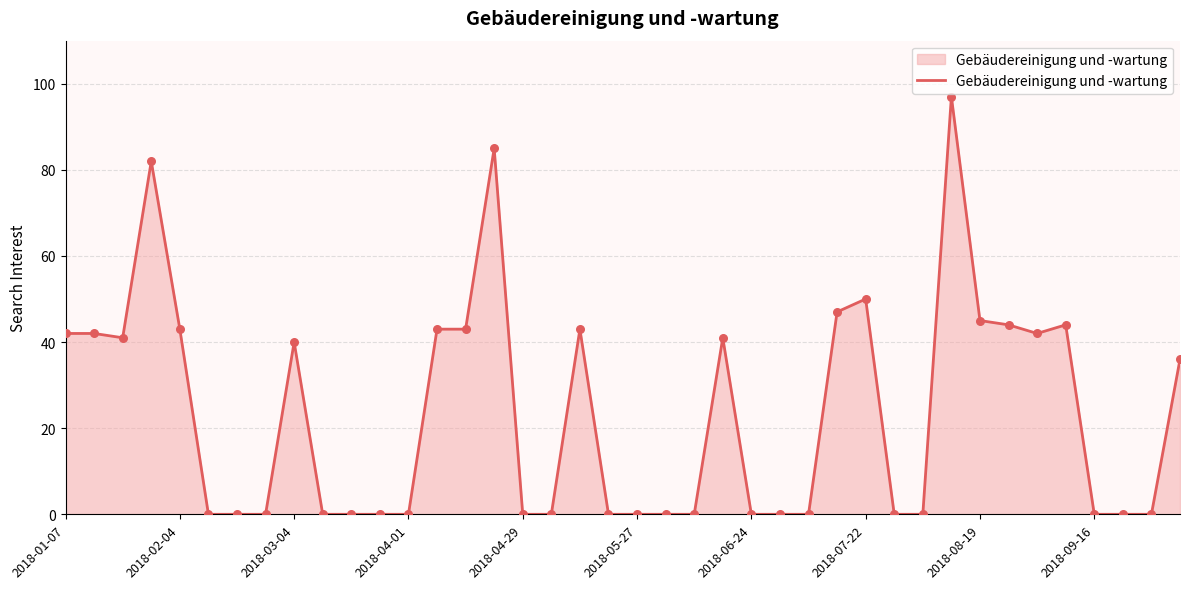

What is the maximum value shown in the chart?

97